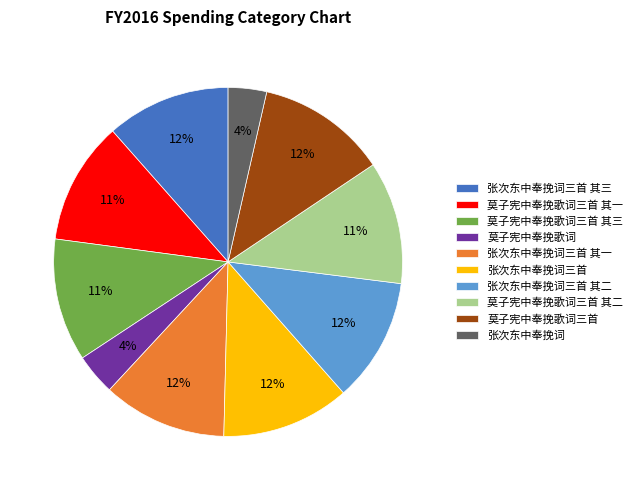

How many slices are in this pie chart?

10